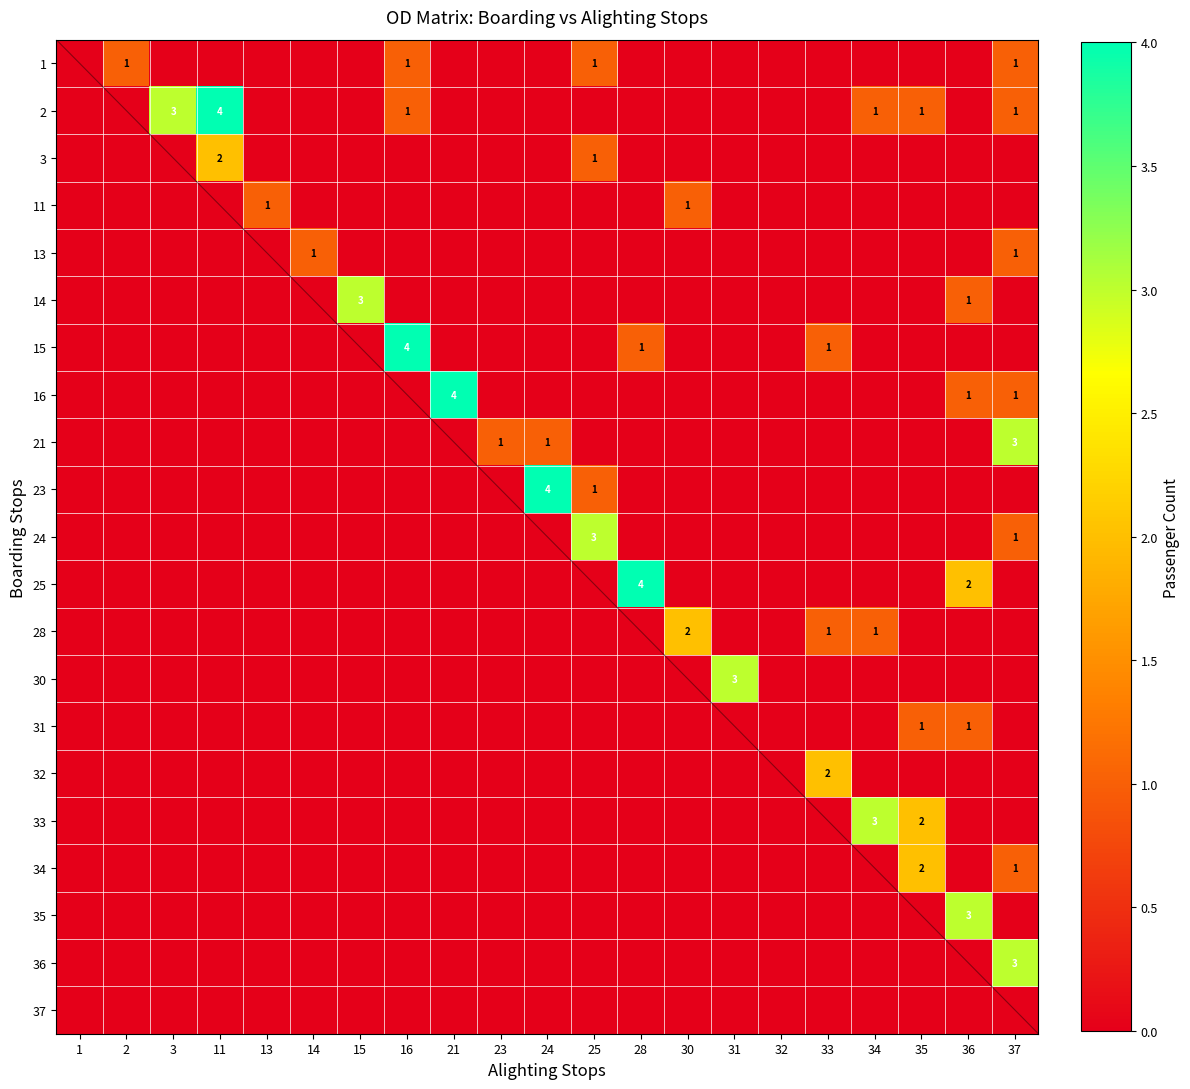

The value of 25 at 36 is 3. True or false?

False